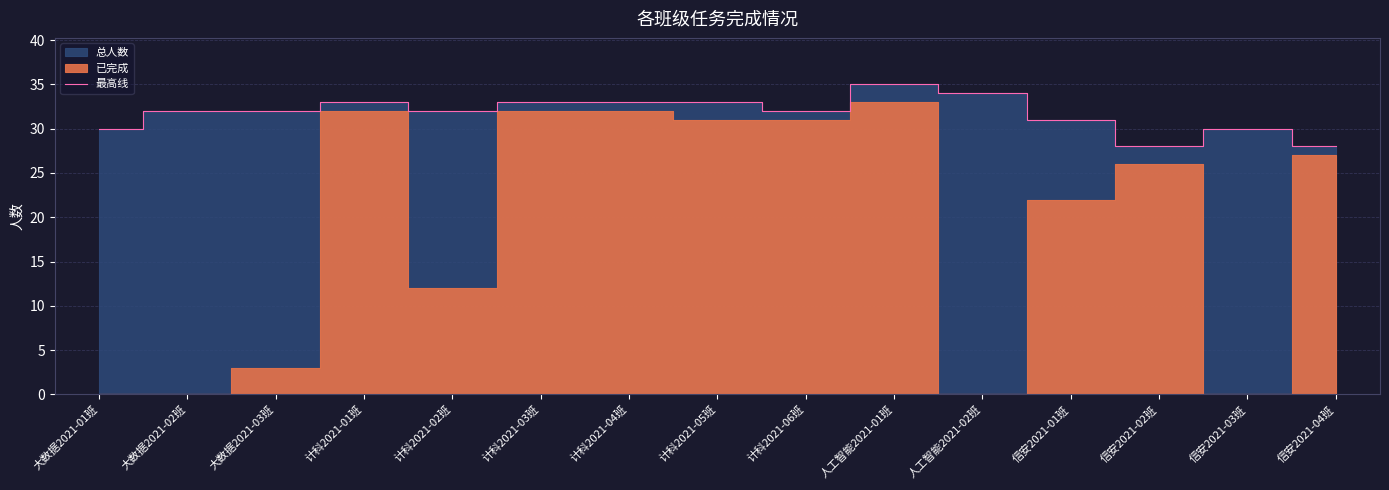

How many interior local peaks (higher than both neighbors) does the data have?

3